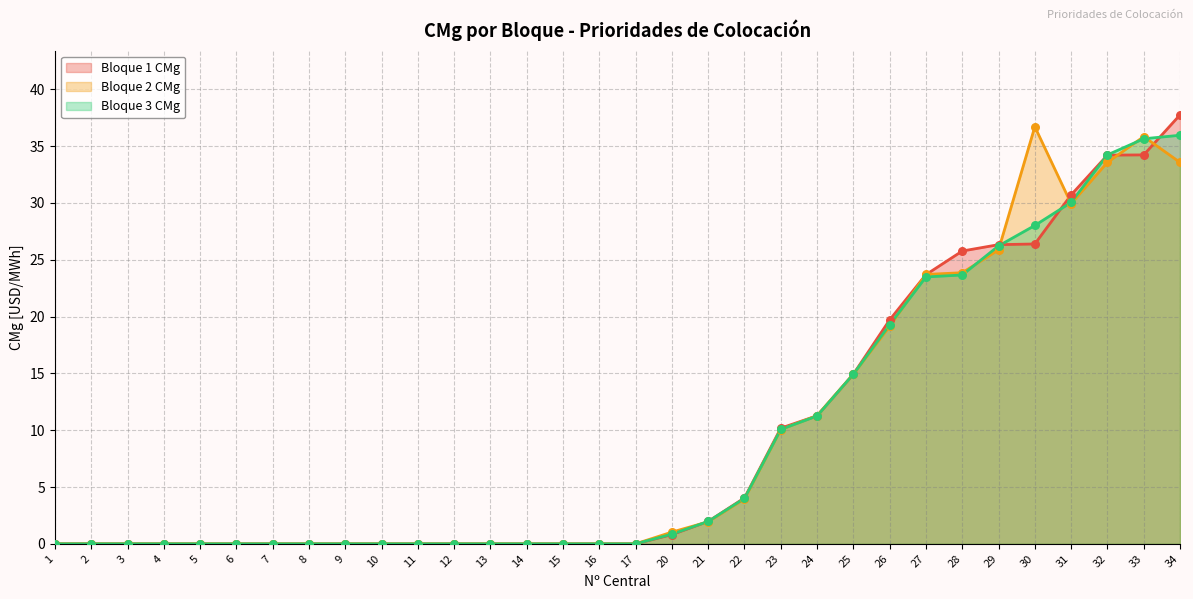

What is the total value across all series at 34?

107.3